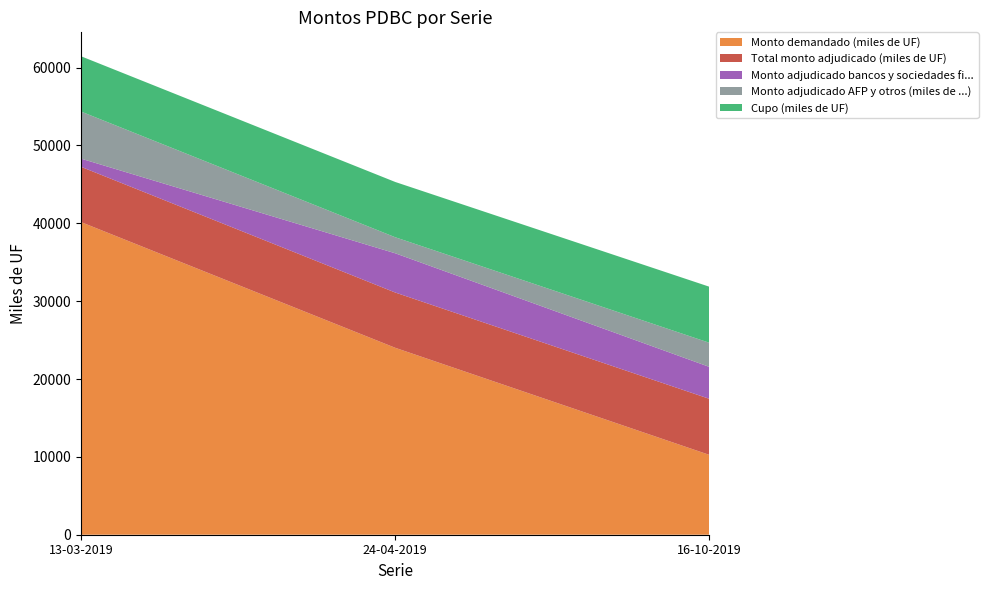

Reading left to right, list all the values displayed in this chart.

Monto demandado (miles de UF): 40160	24010	10250
Total monto adjudicado (miles de UF): 7100	7100	7200
Monto adjudicado bancos y sociedades fi...: 1050	5040	4100
Monto adjudicado AFP y otros (miles de ...): 6050	2060	3100
Cupo (miles de UF): 7100	7100	7200